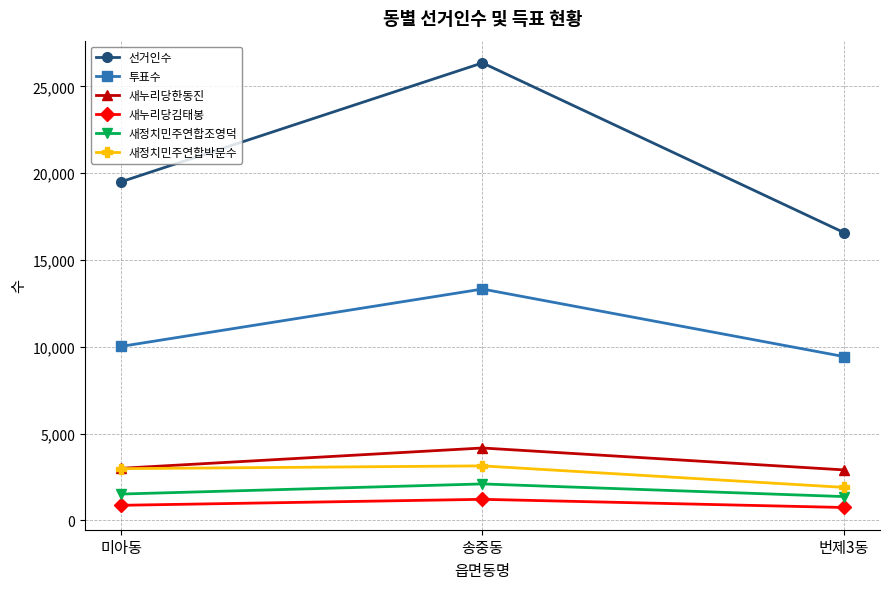

At which label does 투표수 reach its peak?

송중동